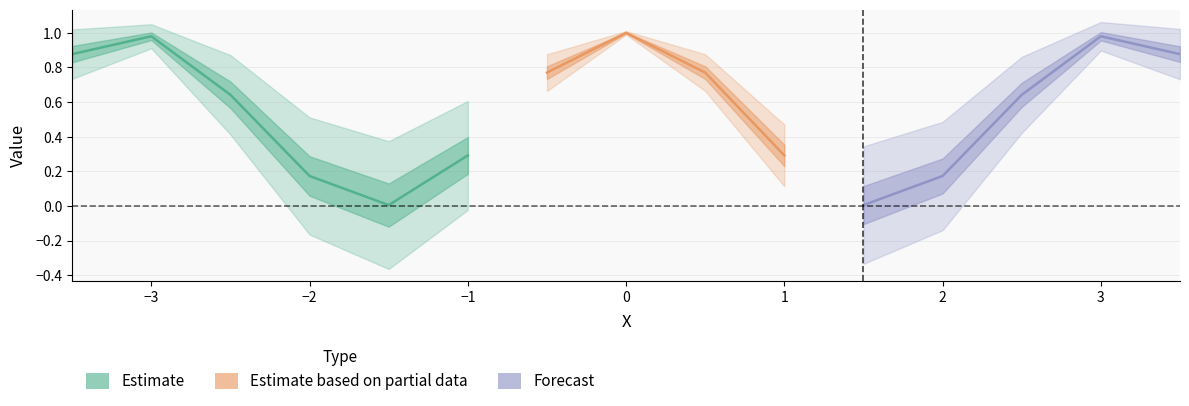

True or false: Y2 = cos(x) has a value of -1.6 at 13.

False